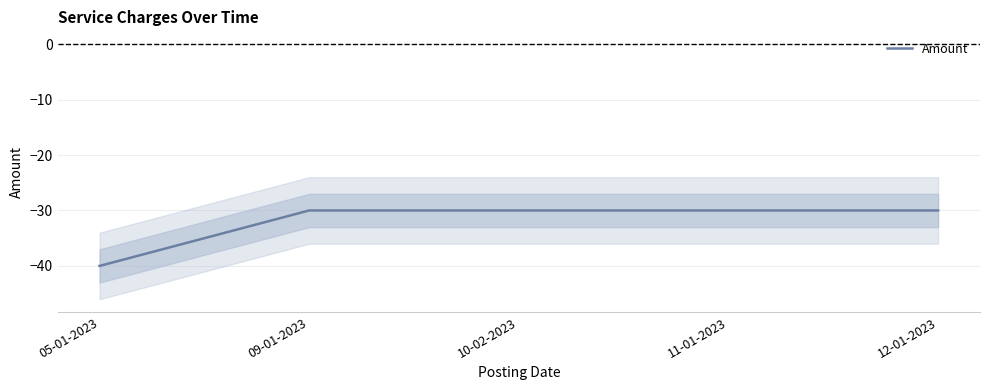

Reading right to left, list all the values displayed in this chart.

12-01-2023=-30	11-01-2023=-30	10-02-2023=-30	09-01-2023=-30	05-01-2023=-40